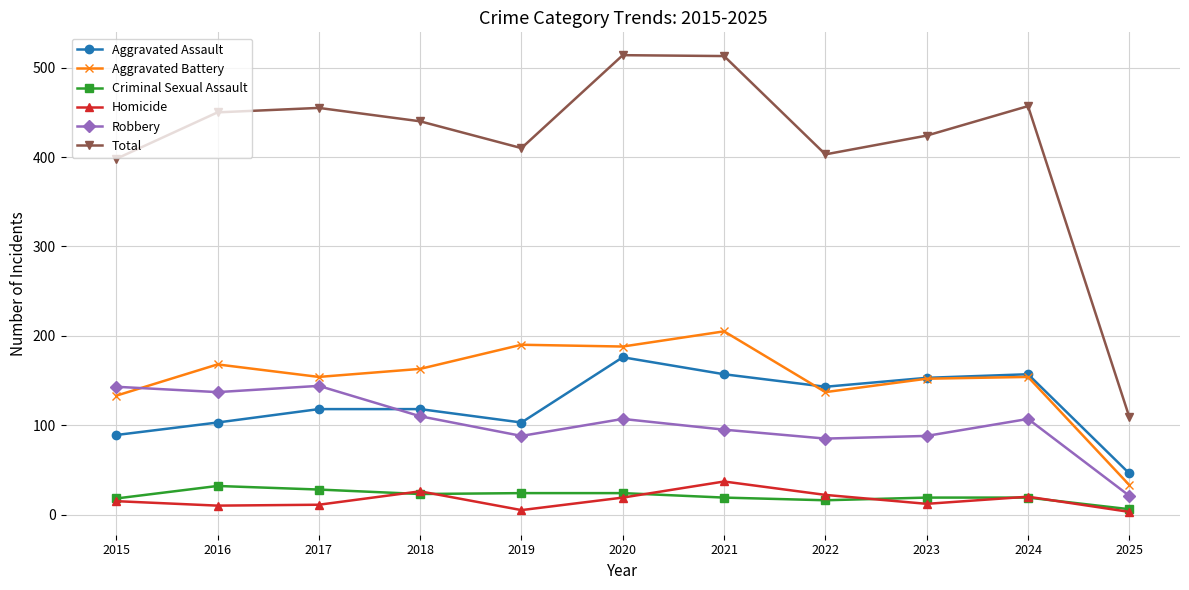

What is the greatest value displayed?

514